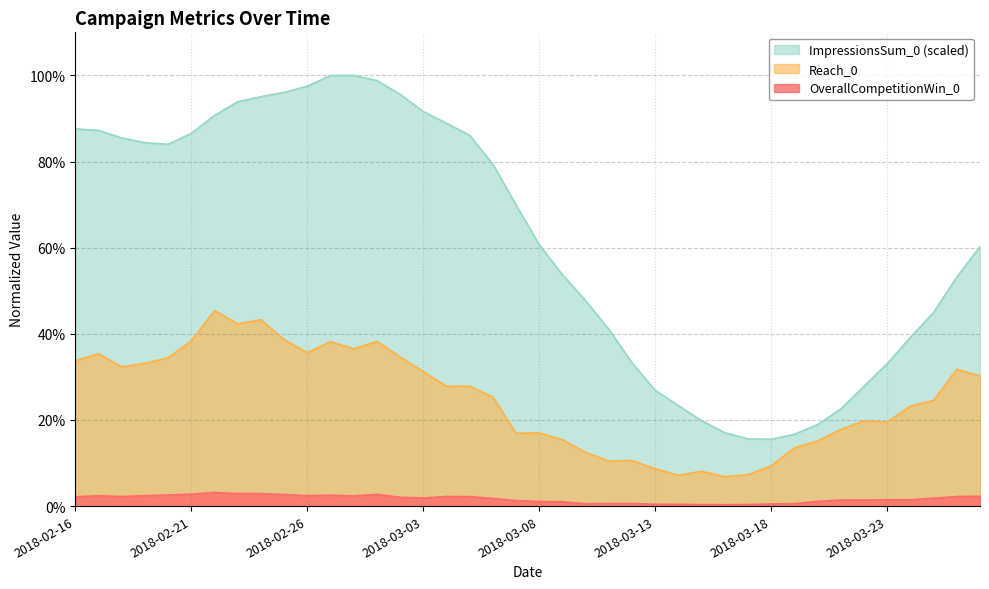

True or false: OverallCompetitionWin_0 and Reach_0 cross at least once.

False